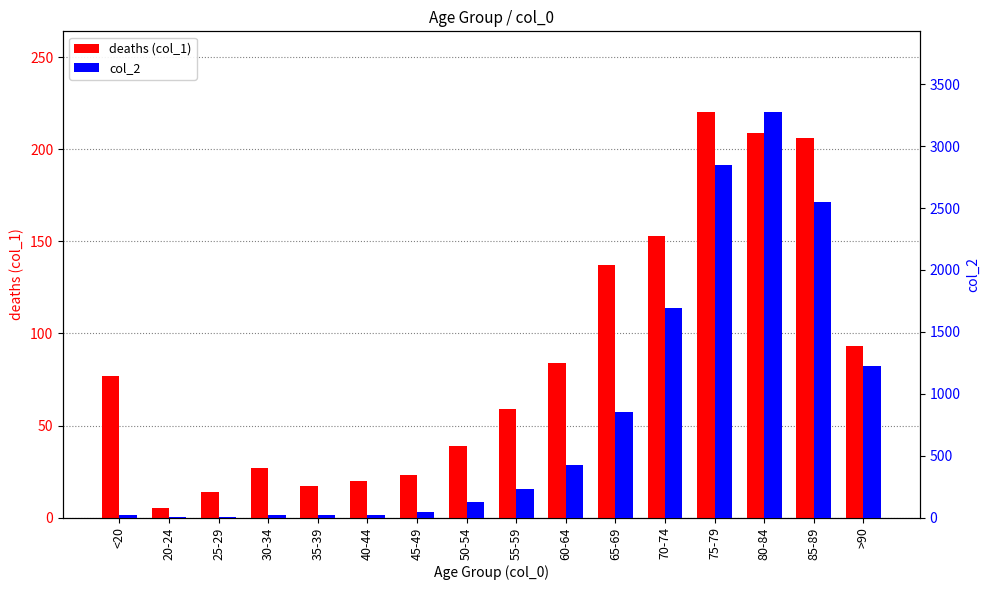

What is the difference between the second highest and minimum values in the deaths (col_1) series?

204